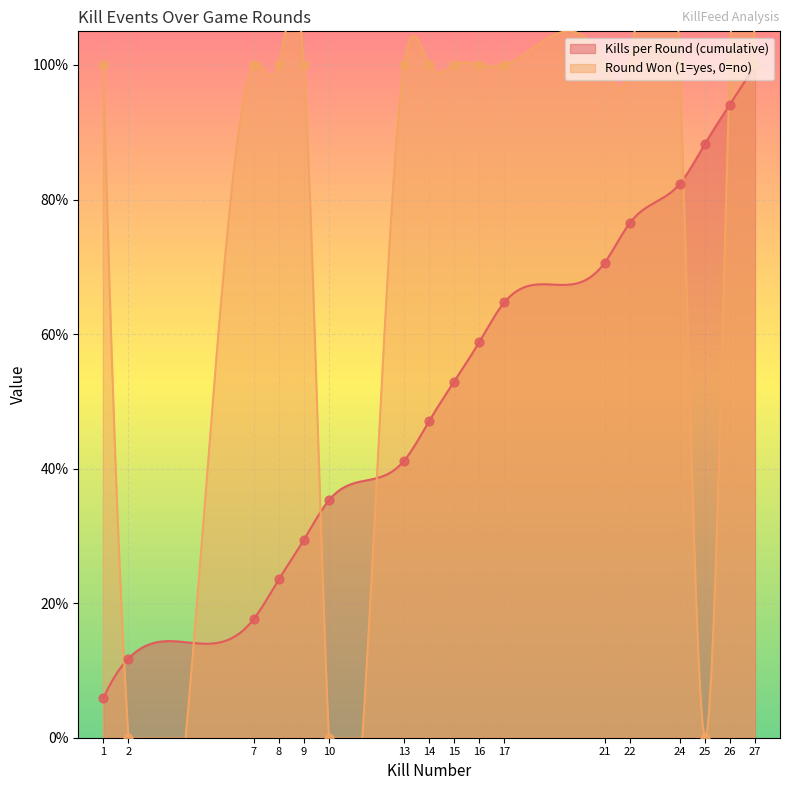

Which series has the widest spread of Y values?

Round Won (1=yes, 0=no)